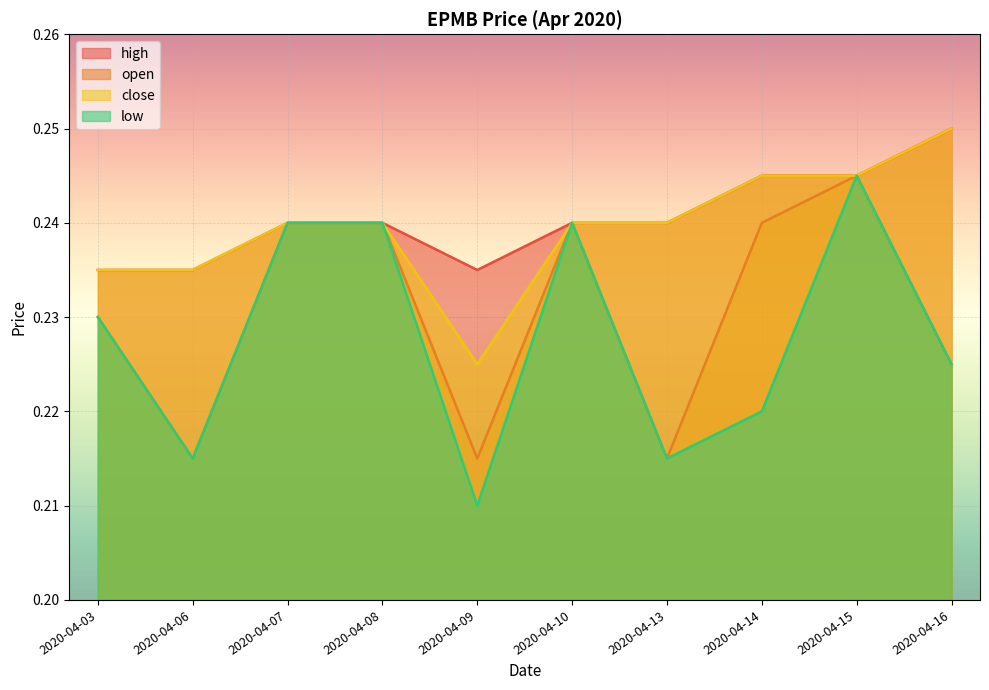

True or false: close has a value of 0.1 at 2020-04-09.

False